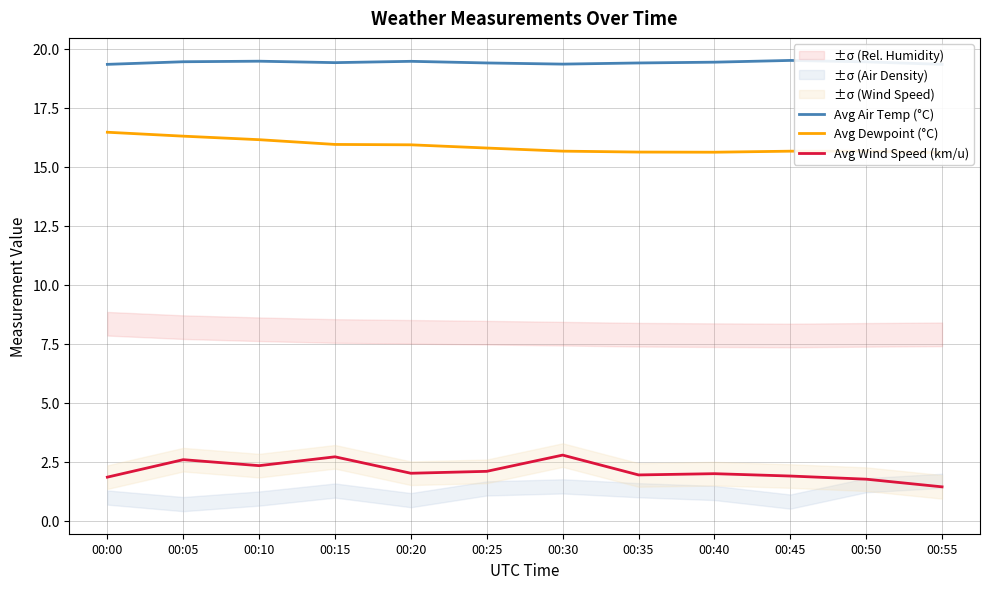

What is the total value across all series at 00:00?

37.6